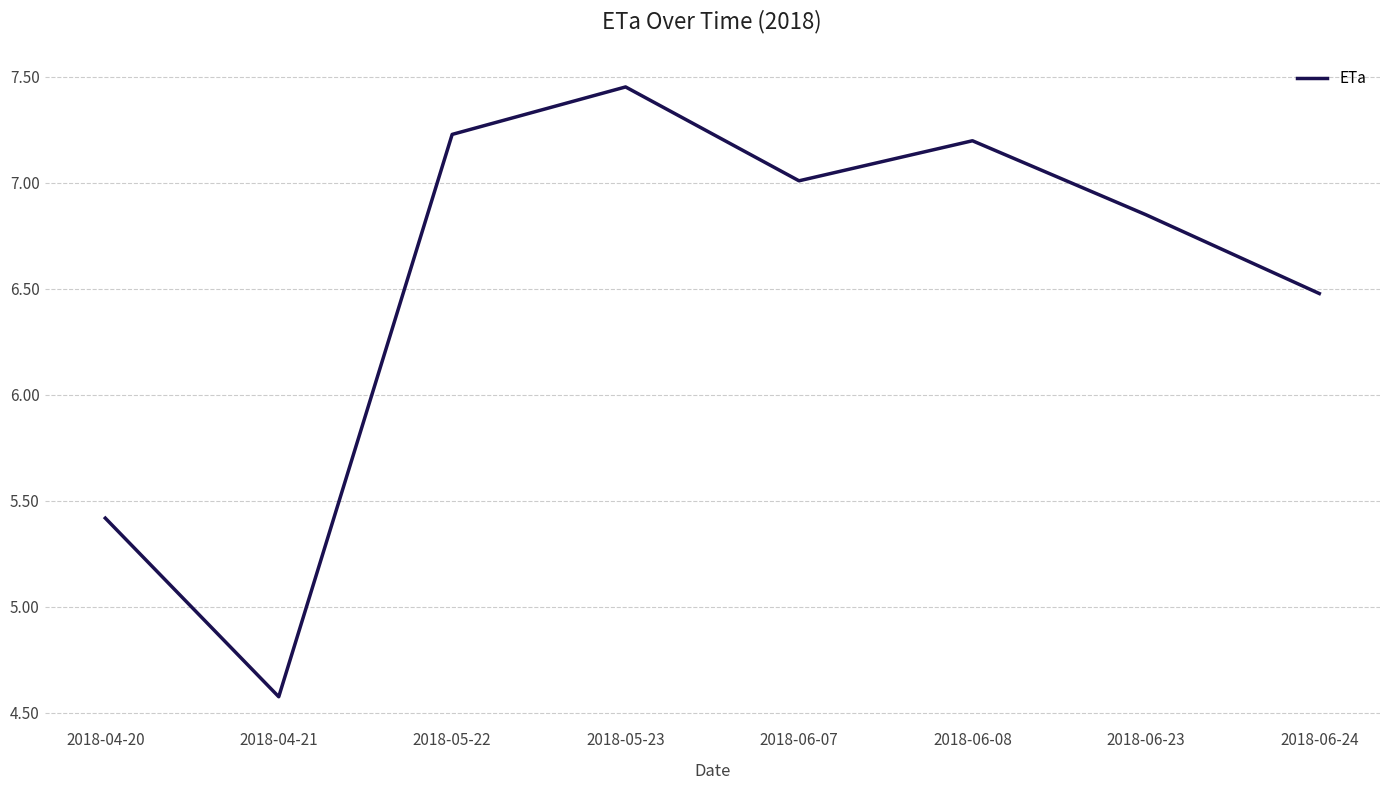

What is the smallest value displayed?

4.6